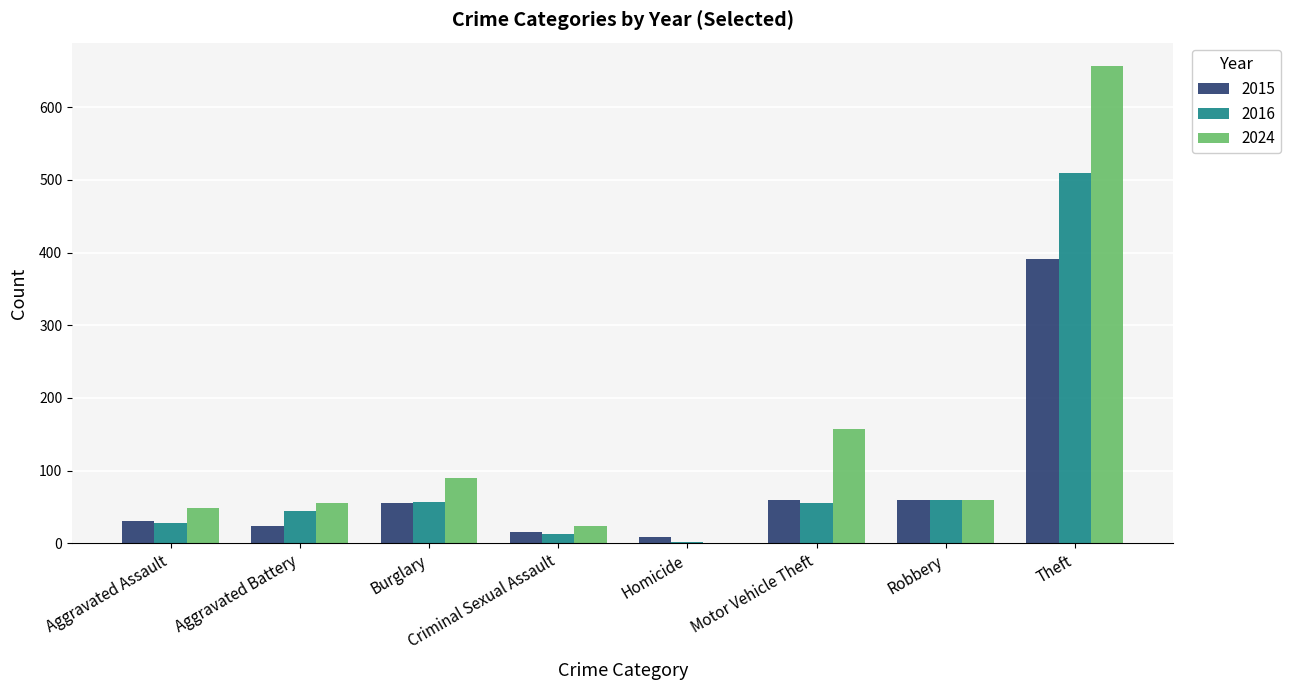

True or false: 2016 has a value of 28 at Aggravated Assault.

True